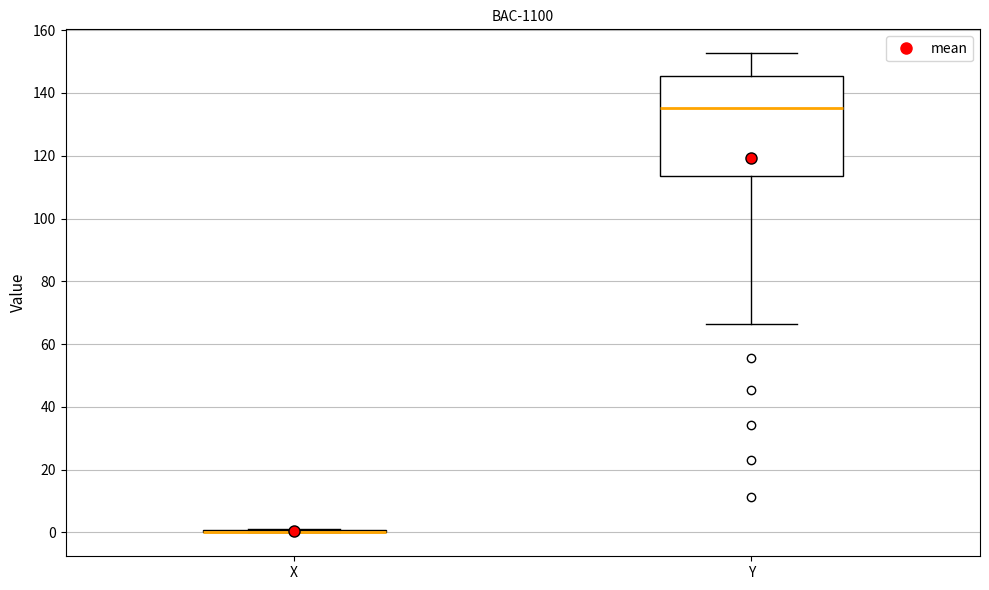

Comparing the boxes themselves (not the whiskers), which one is the tallest?

Y